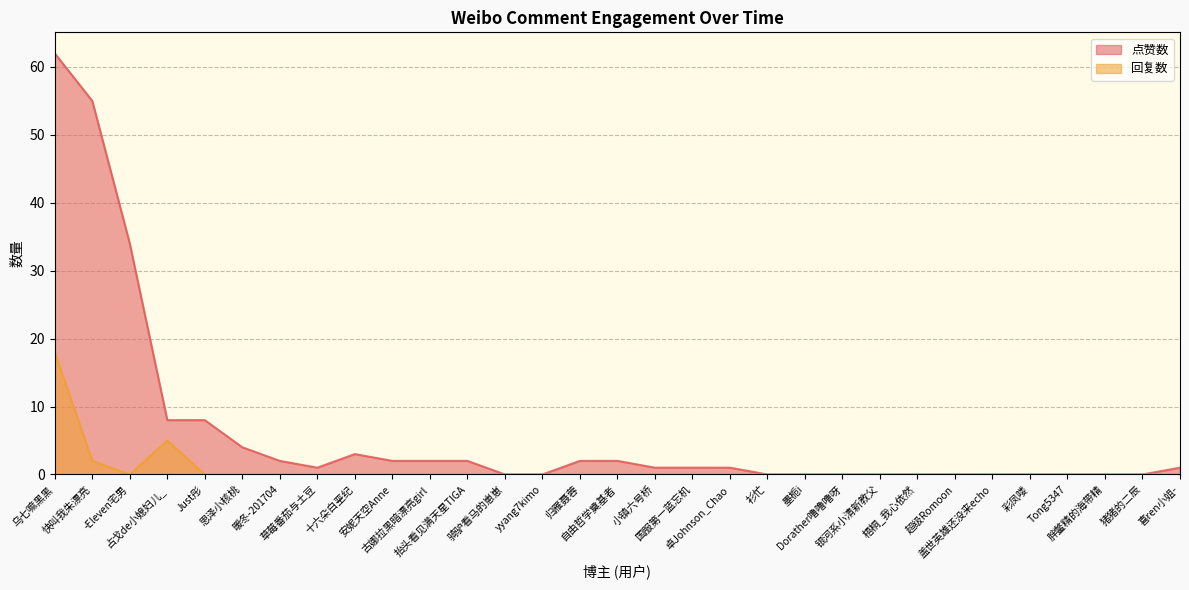

What are all the series names shown in the legend?

点赞数, 回复数